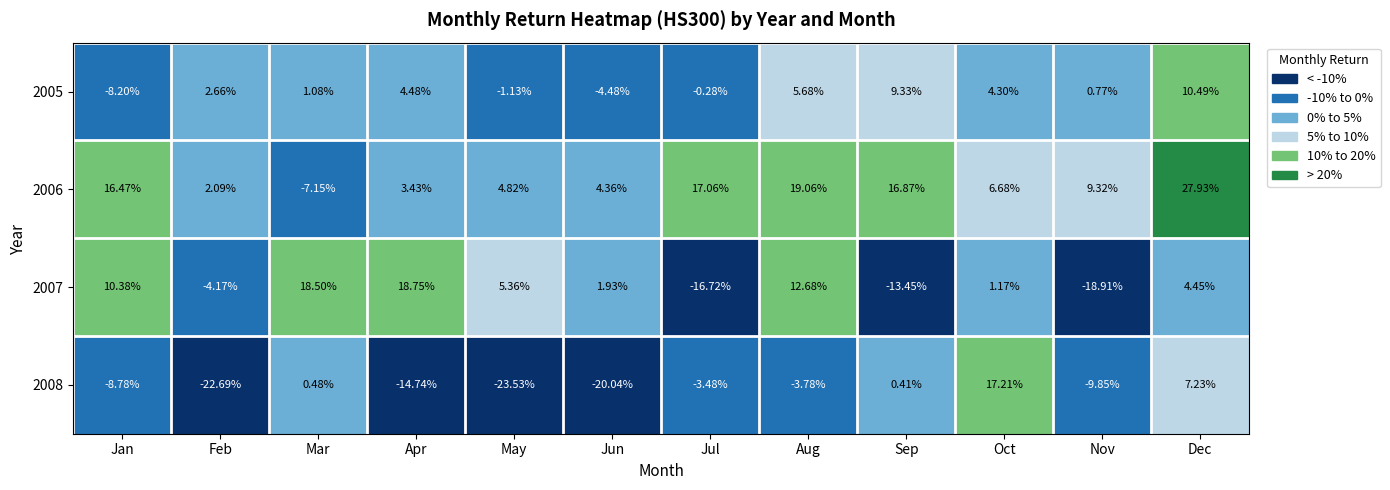

At which label does 2008 first exceed -3?

Mar